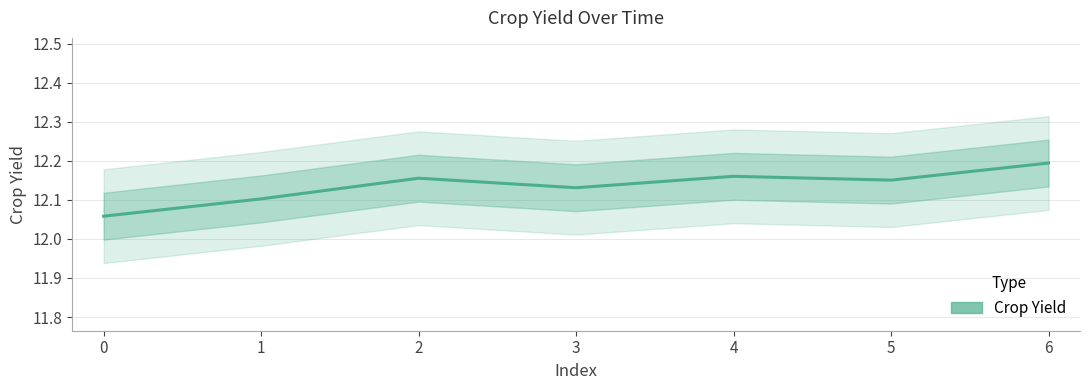

What is the sum of all values?

85.0